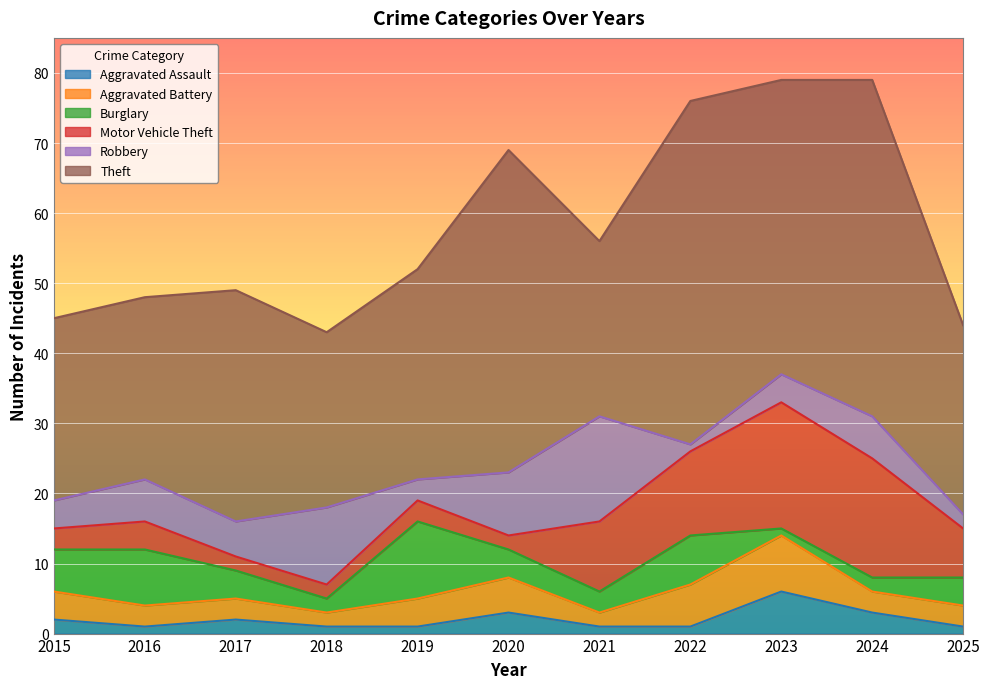

Does the chart display data point markers on the line(s)?

No